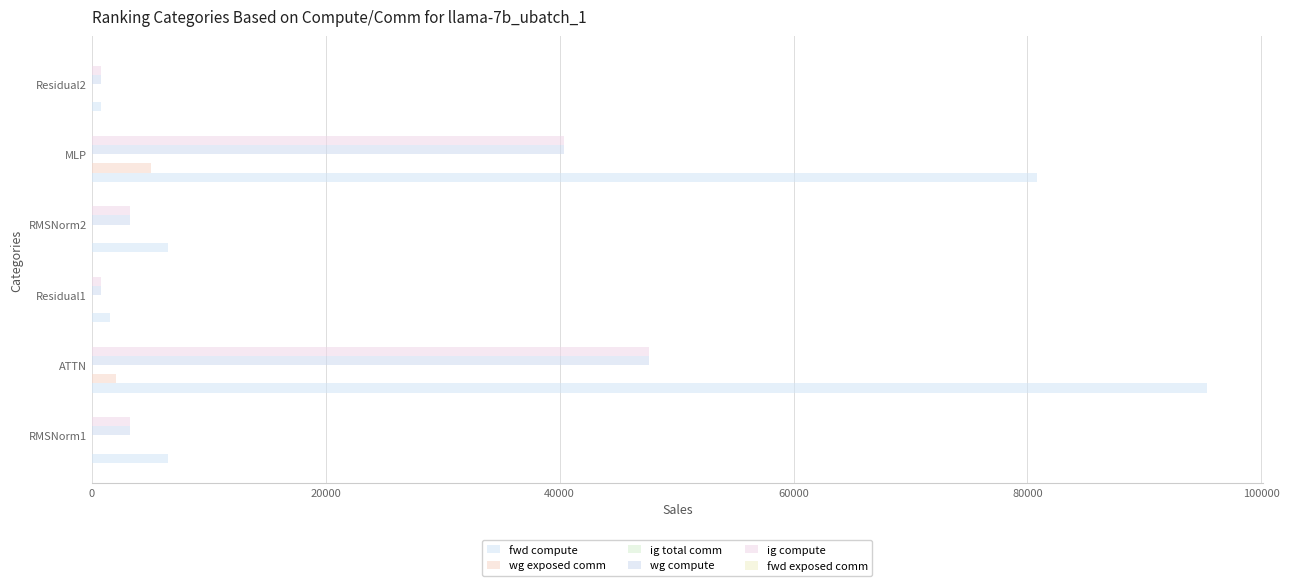

Which series has the largest total across all categories?

fwd compute